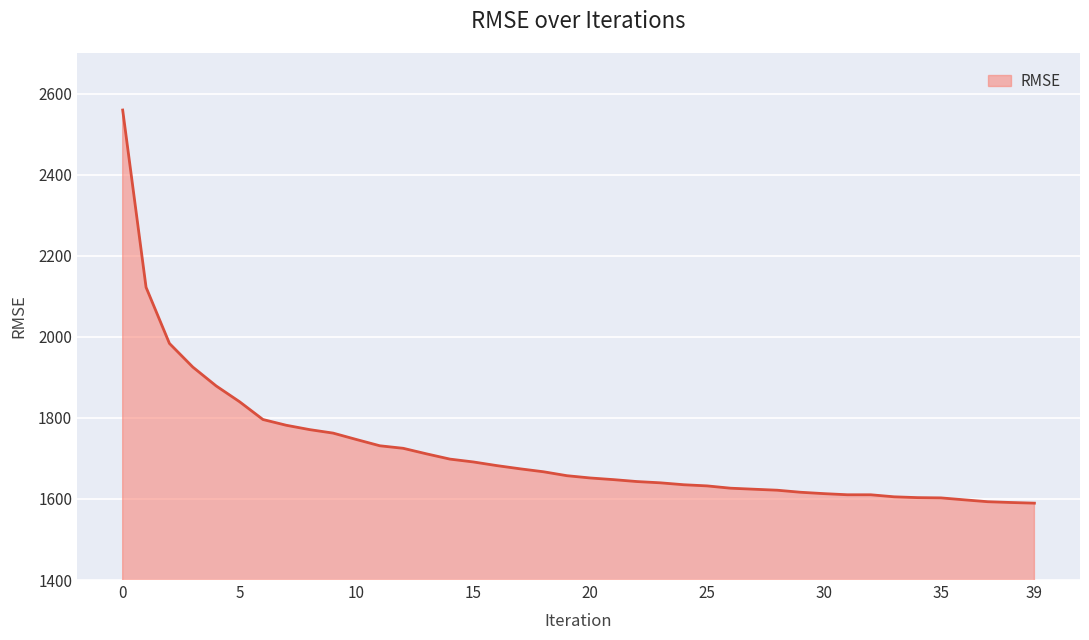

What is the smallest value displayed?

1589.6